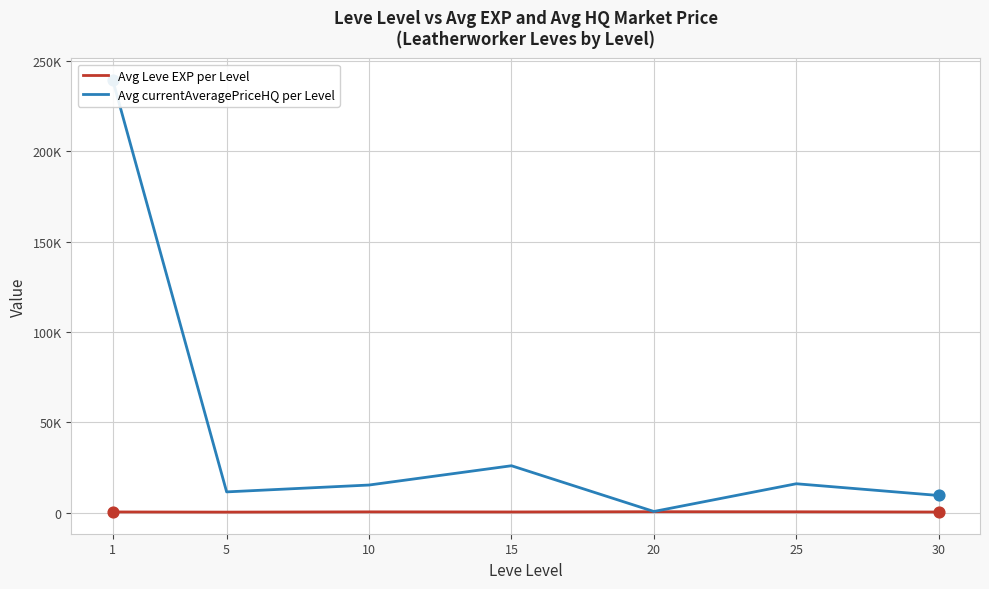

Is the value of Avg currentAveragePriceHQ per Level at 25 greater than the value of Avg Leve EXP per Level at 15?

Yes